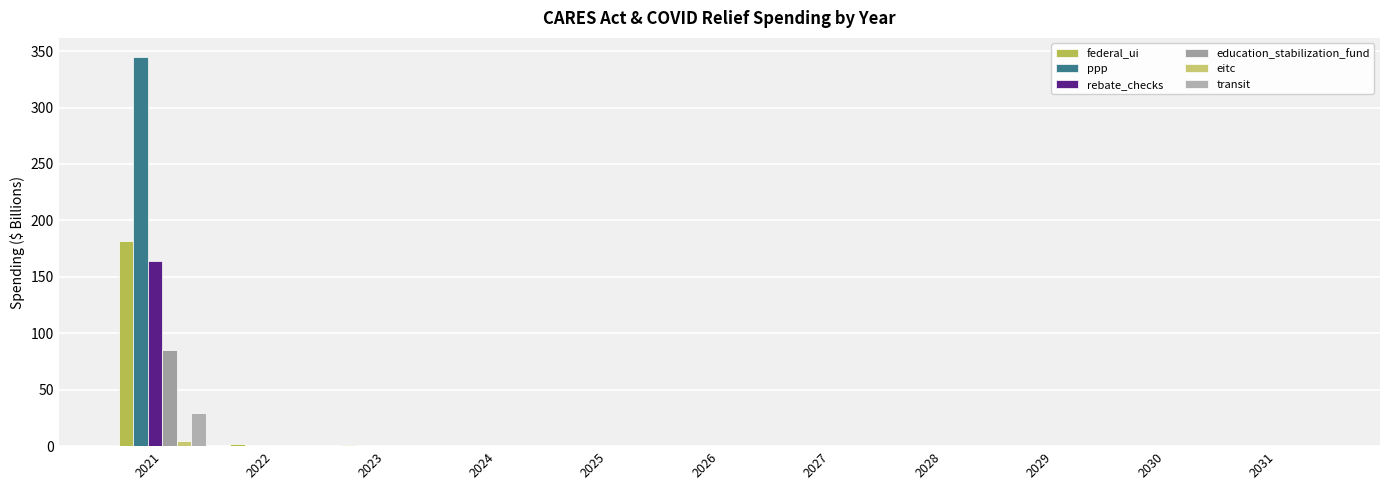

Reading left to right, transcribe all the data shown in this chart.

federal_ui: 2021=181.5	2022=1.8	2023=0.7	2024=0.5	2025=0.5	2026=0.5	2027=0.5	2028=0.5	2029=0.5	2030=0.5	2031=0.5
ppp: 2021=344.5	2022=0.0	2023=0.0	2024=0.0	2025=0.0	2026=0.0	2027=0.0	2028=0.0	2029=0.0	2030=0.0	2031=0.0
rebate_checks: 2021=164.0	2022=0.0	2023=0.0	2024=0.0	2025=0.0	2026=0.0	2027=0.0	2028=0.0	2029=0.0	2030=0.0	2031=0.0
education_stabilization_fund: 2021=85.0	2022=0.0	2023=0.0	2024=0.0	2025=0.0	2026=0.0	2027=0.0	2028=0.0	2029=0.0	2030=0.0	2031=0.0
eitc: 2021=5.0	2022=0.0	2023=0.0	2024=0.0	2025=0.0	2026=0.0	2027=0.0	2028=0.0	2029=0.0	2030=0.0	2031=0.0
transit: 2021=29.0	2022=0.0	2023=0.0	2024=0.0	2025=0.0	2026=0.0	2027=0.0	2028=0.0	2029=0.0	2030=0.0	2031=0.0